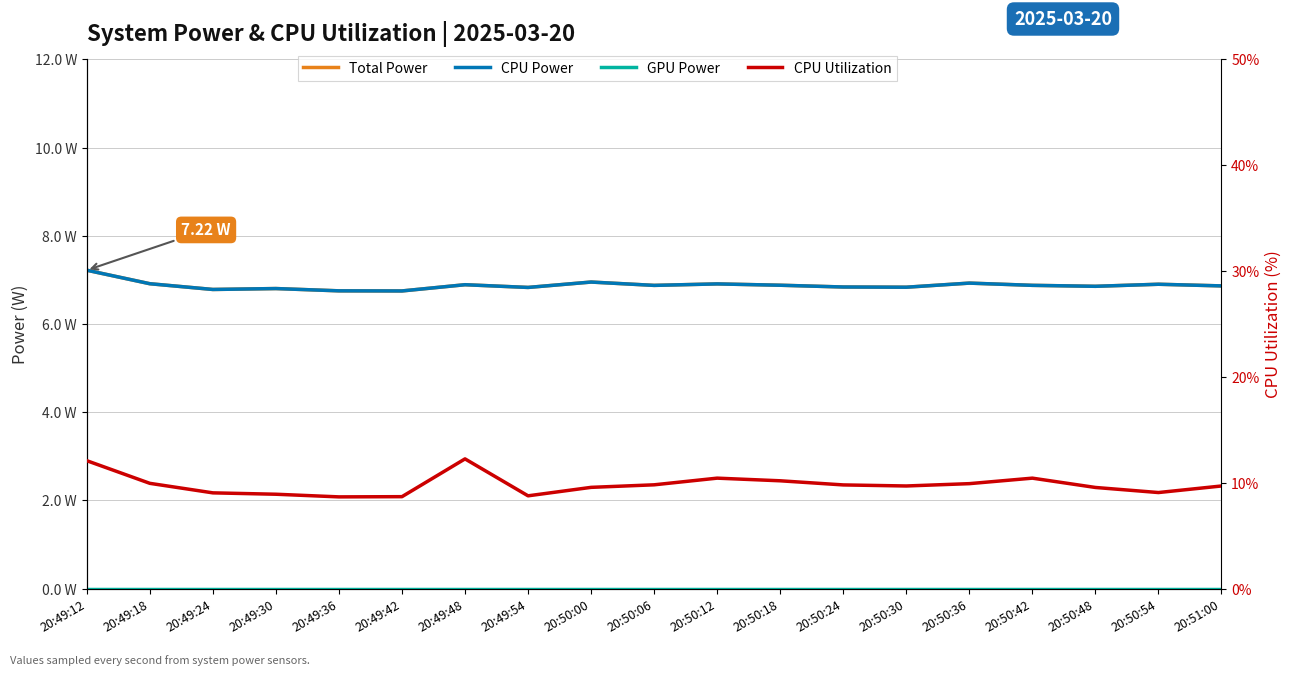

Where is the first local maximum for CPU Power?

20:49:30